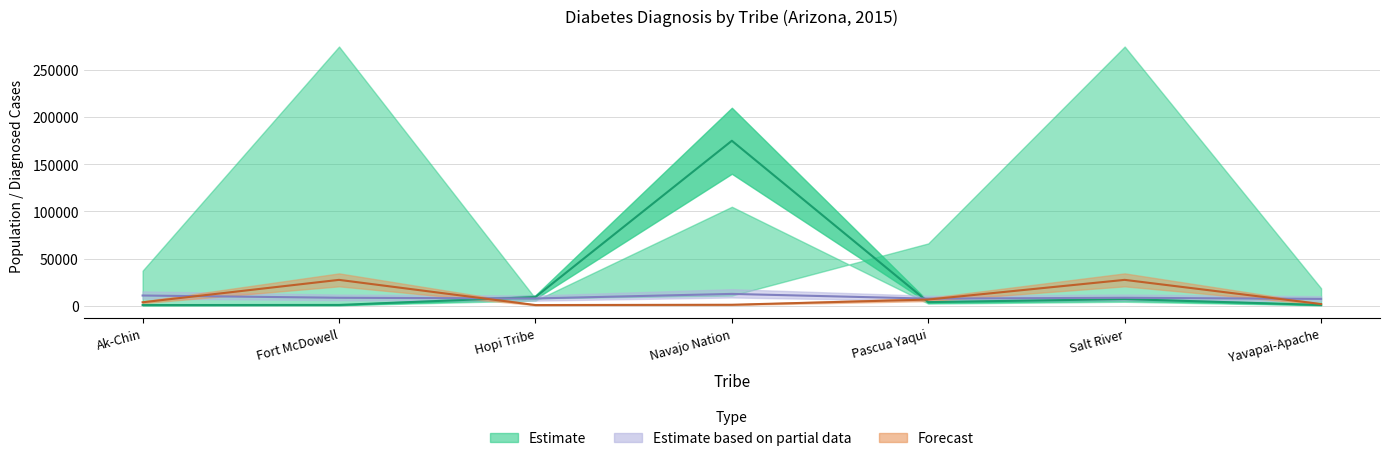

What is the difference between the second highest and minimum values in the #Diagnosed Diabetes series?

26716.1